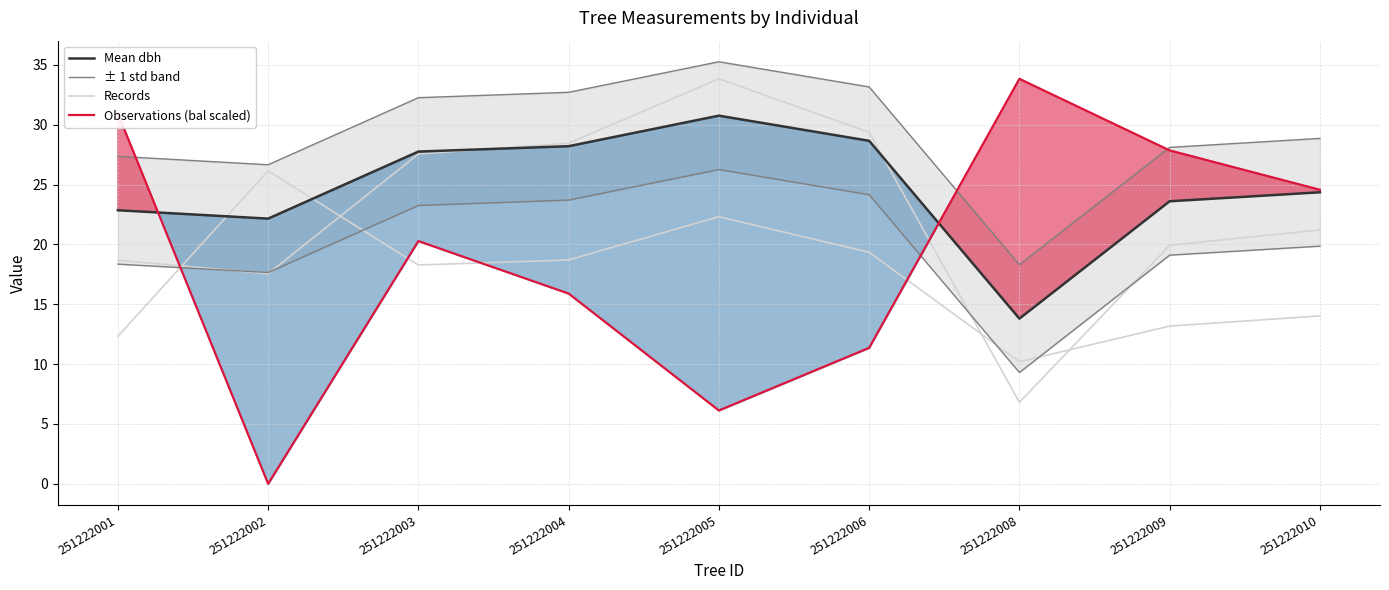

What is the average value of the ± 1 std band series?

29.2